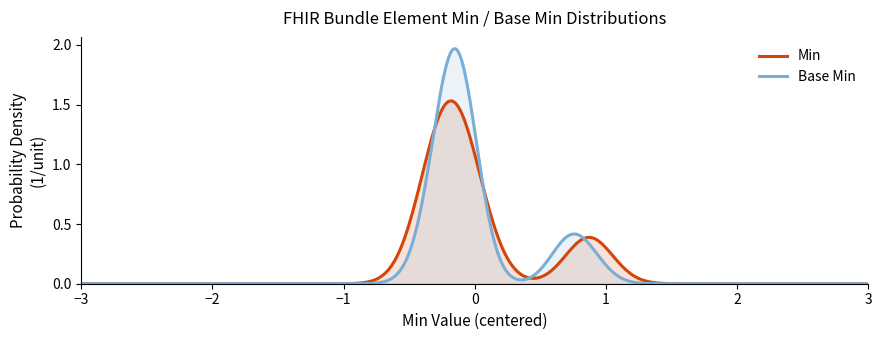

What is the value of the Min point at the 17th from the left?

1